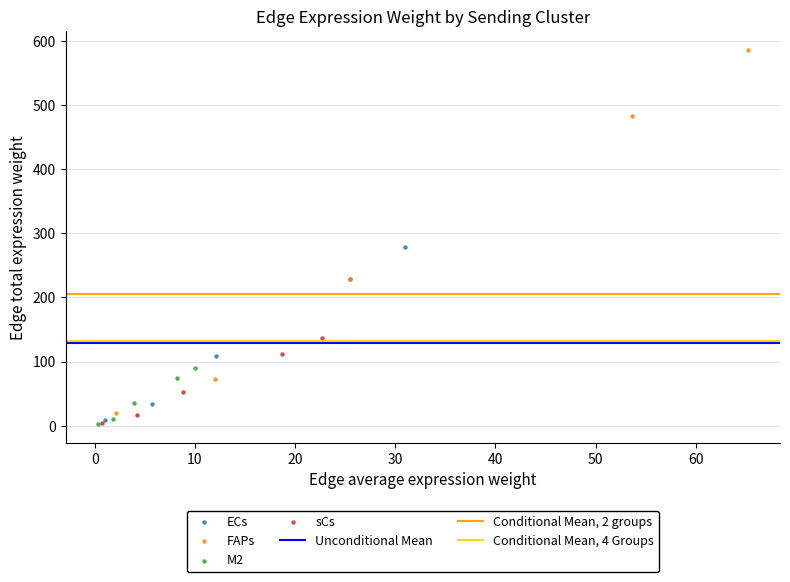

Which series contains the highest Y value?

FAPs